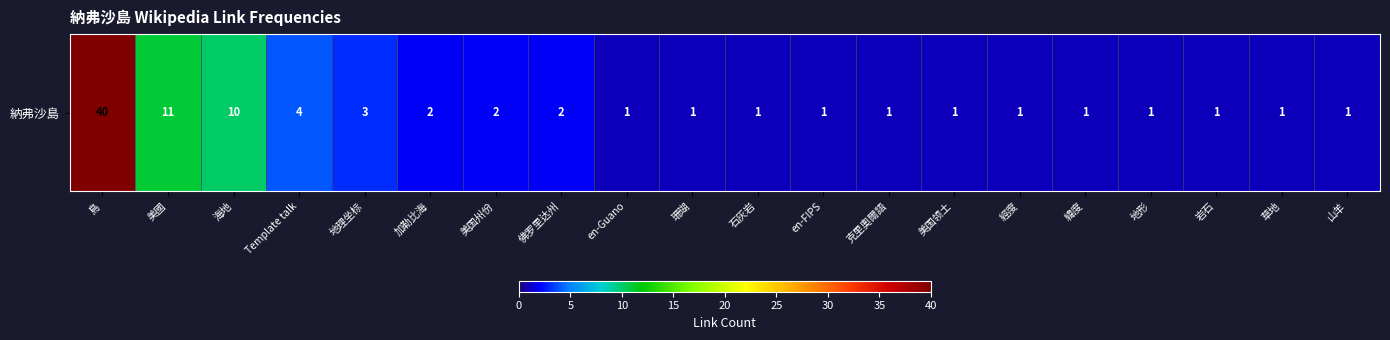

The chart shows a value of 2 at 石灰岩. True or false?

False